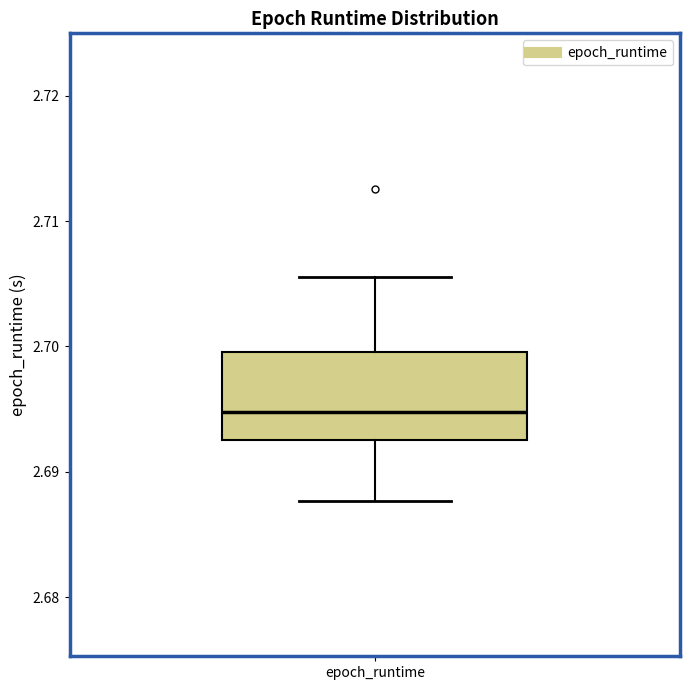

Transcribe this box plot: give where the median line is, the range the box spans, and where the two whiskers end, as read against the y-axis. The values are not printed on the chart, so give them approximately, as read against the axis.

median 2.695, box 2.693 to 2.700, whiskers 2.688 to 2.706